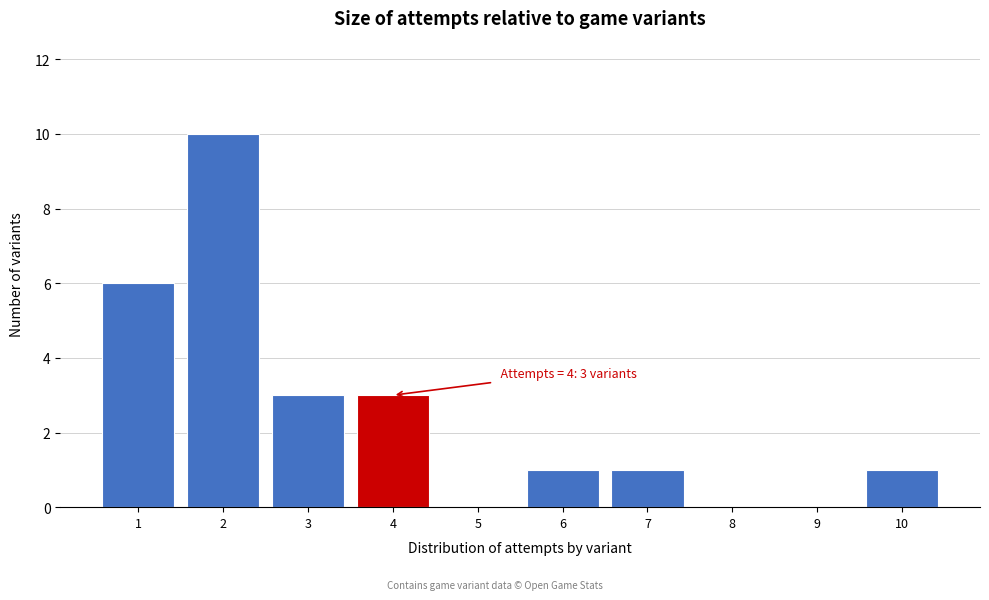

Reading left to right, extract all data points from this chart.

1=6	2=10	3=3	4=3	5=0	6=1	7=1	8=0	9=0	10=1